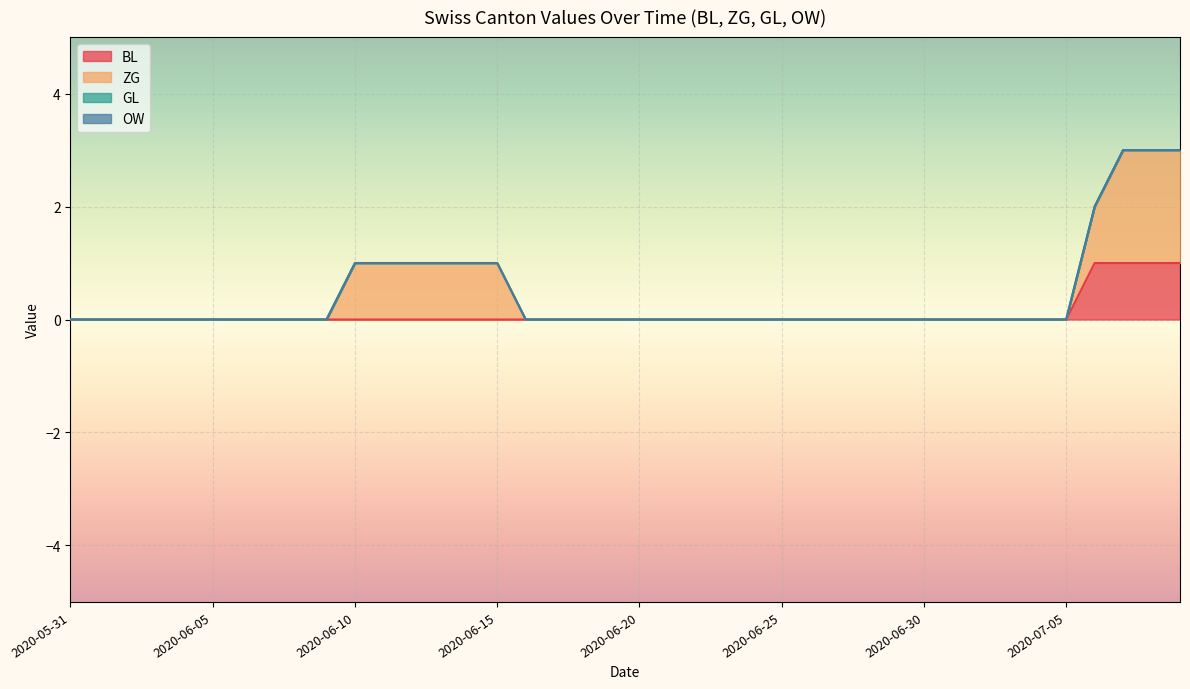

What position from the right is 2020-06-29?

11